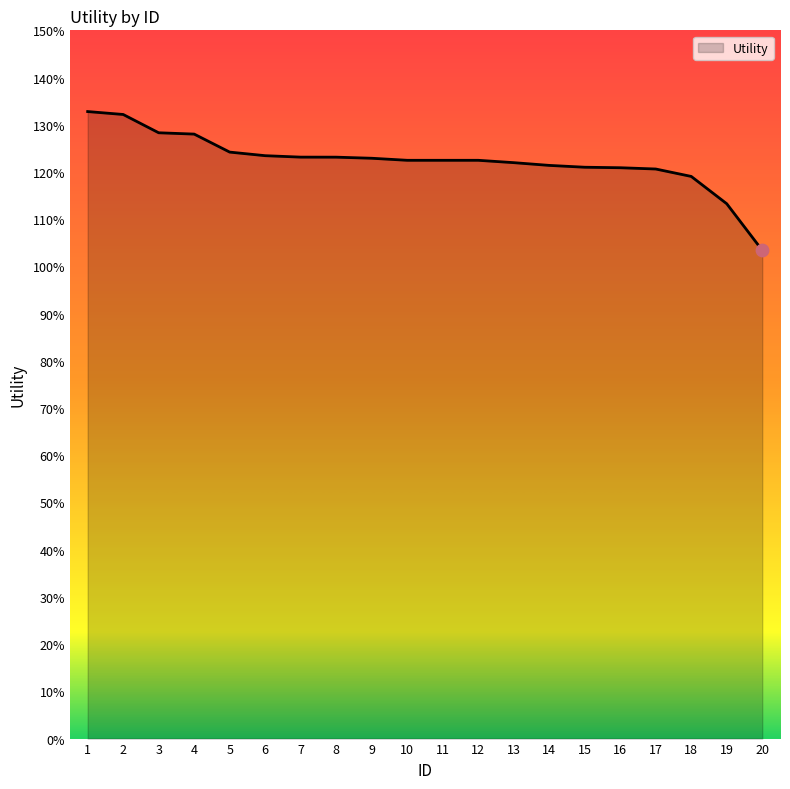

Does the chart have visible grid lines?

No